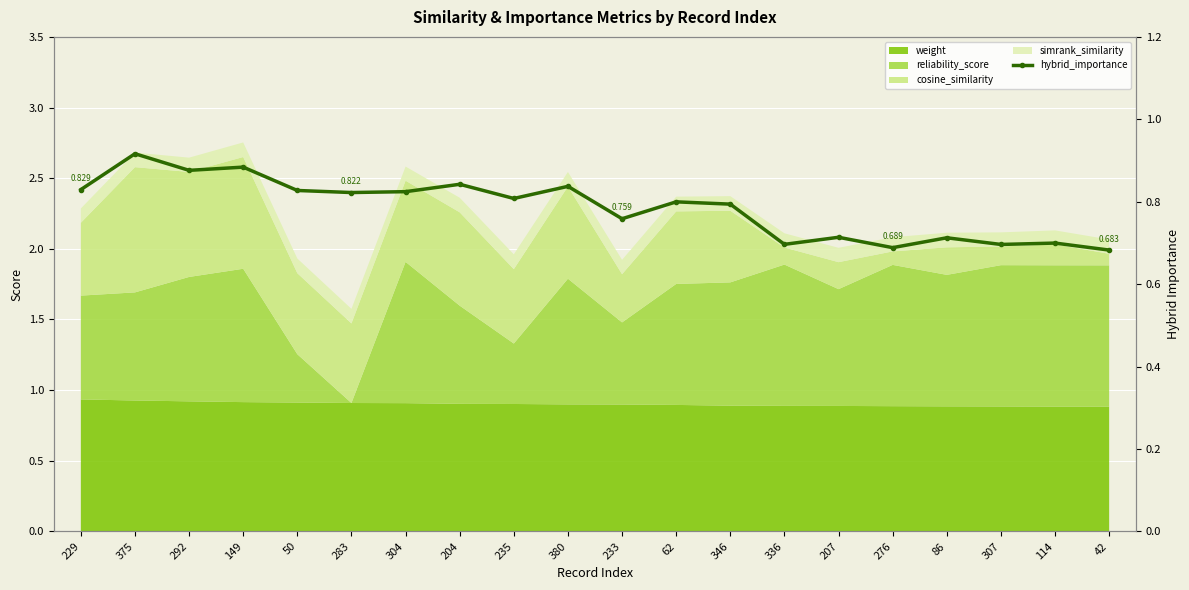

Where is the first local maximum?

375